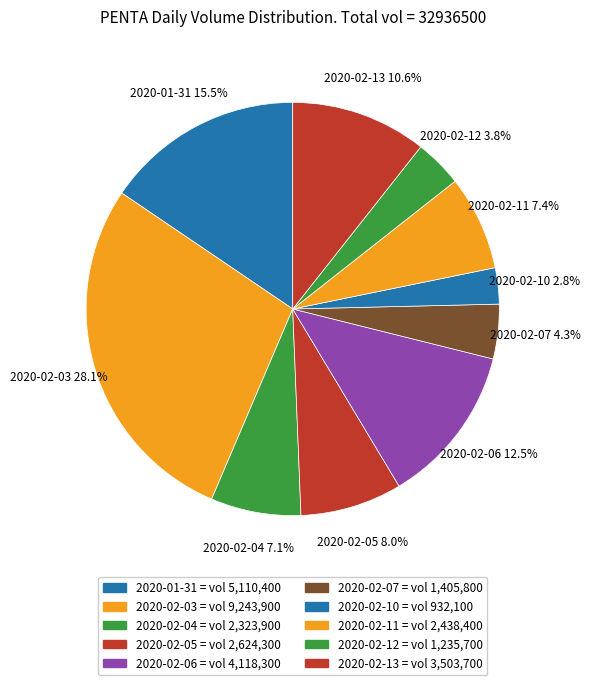

Is 2020-02-05 the majority of the pie?

No